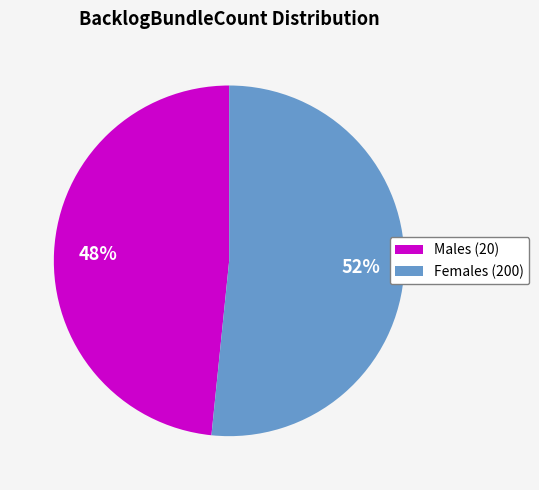

How many segments does this pie chart have?

2